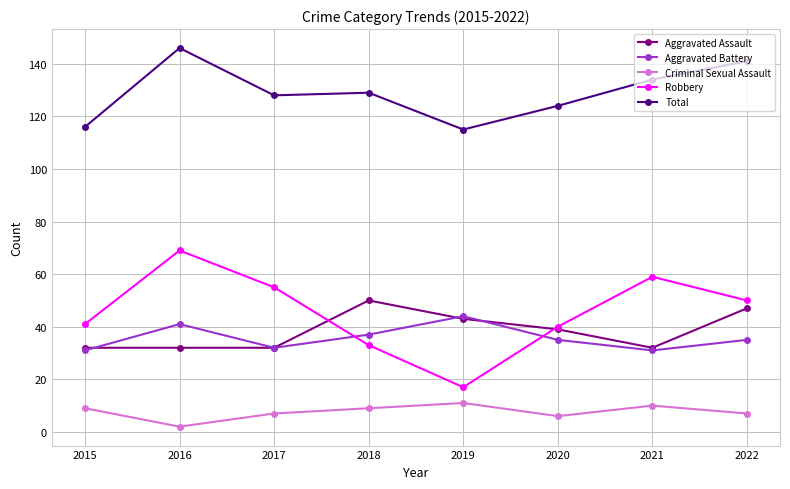

Where is the first local minimum for Criminal Sexual Assault?

2016